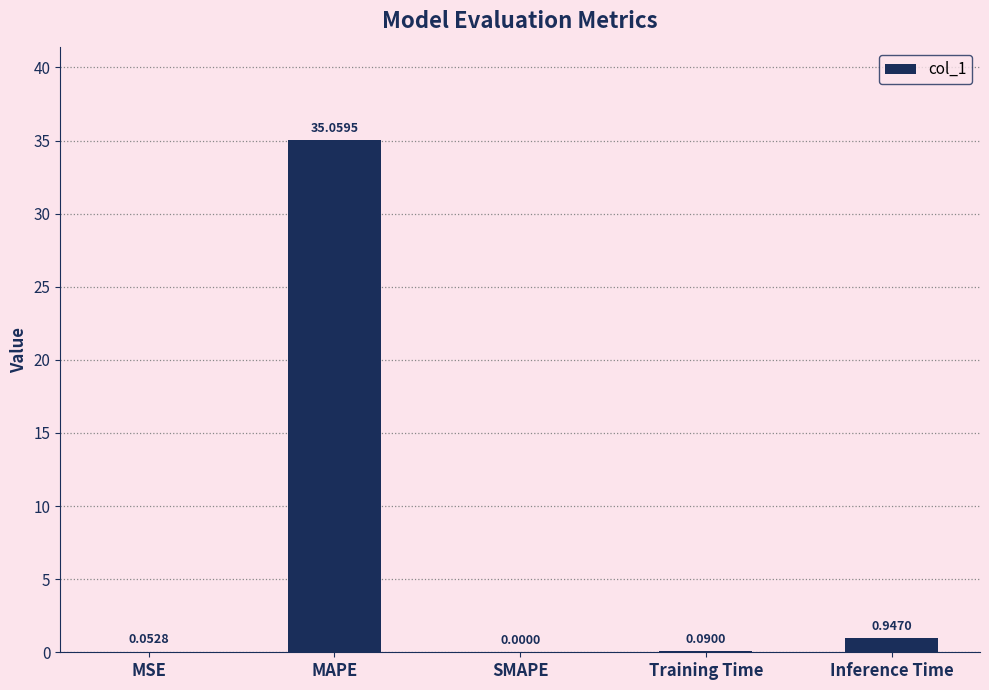

What is the sum of all values?

36.1